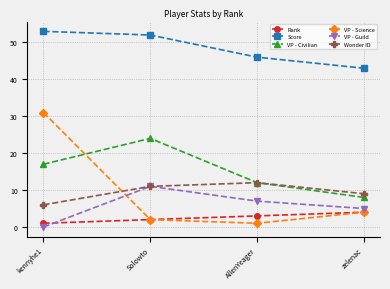

The VP - Civilian series shows 5 at AllenYeager. True or false?

False